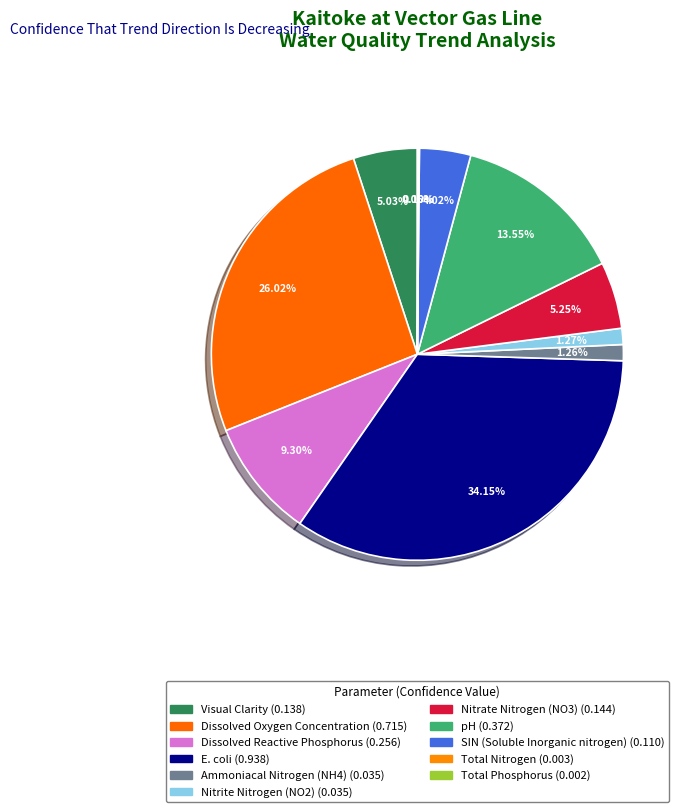

How much of the chart is everything except Ammoniacal Nitrogen (NH4)?

98.7%